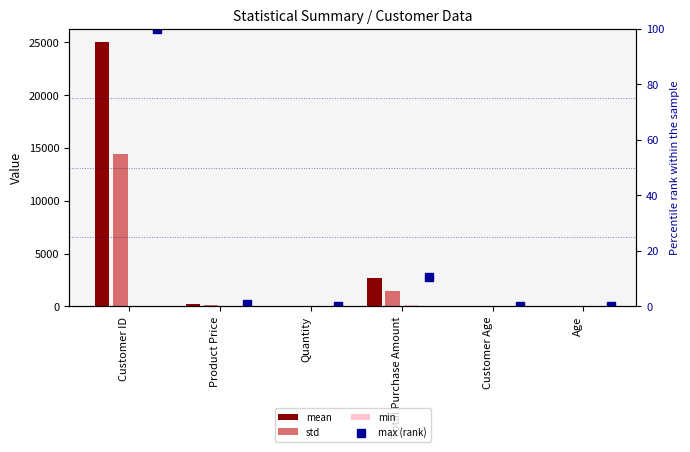

Is the value of mean at Customer ID greater than the value of min at Quantity?

Yes